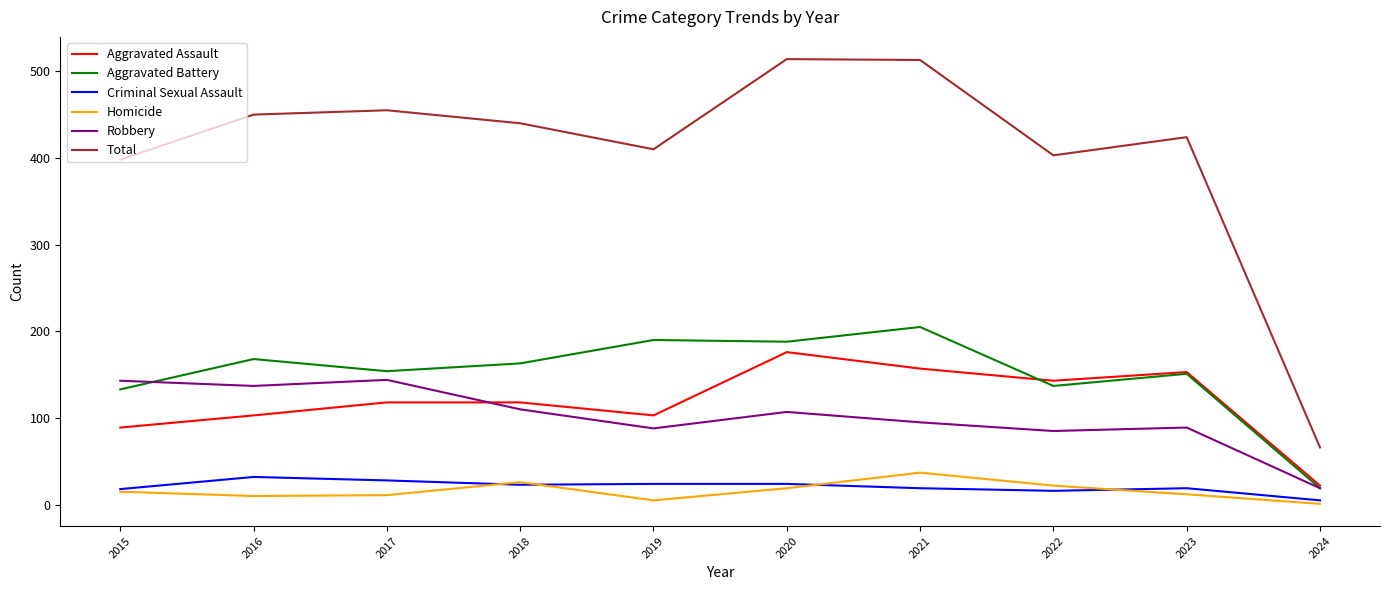

Where does the Total series first go above 440?

2016